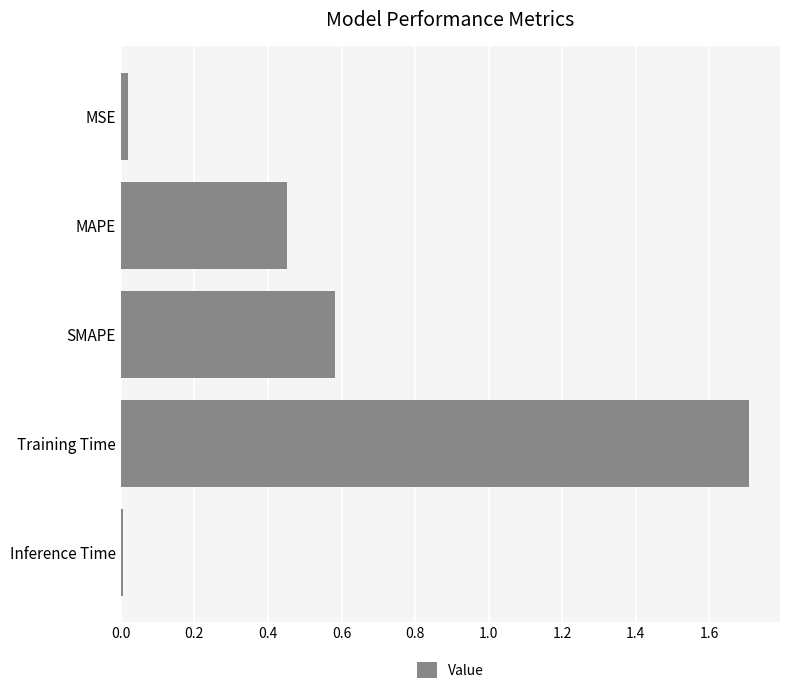

What is the greatest value displayed?

1.7